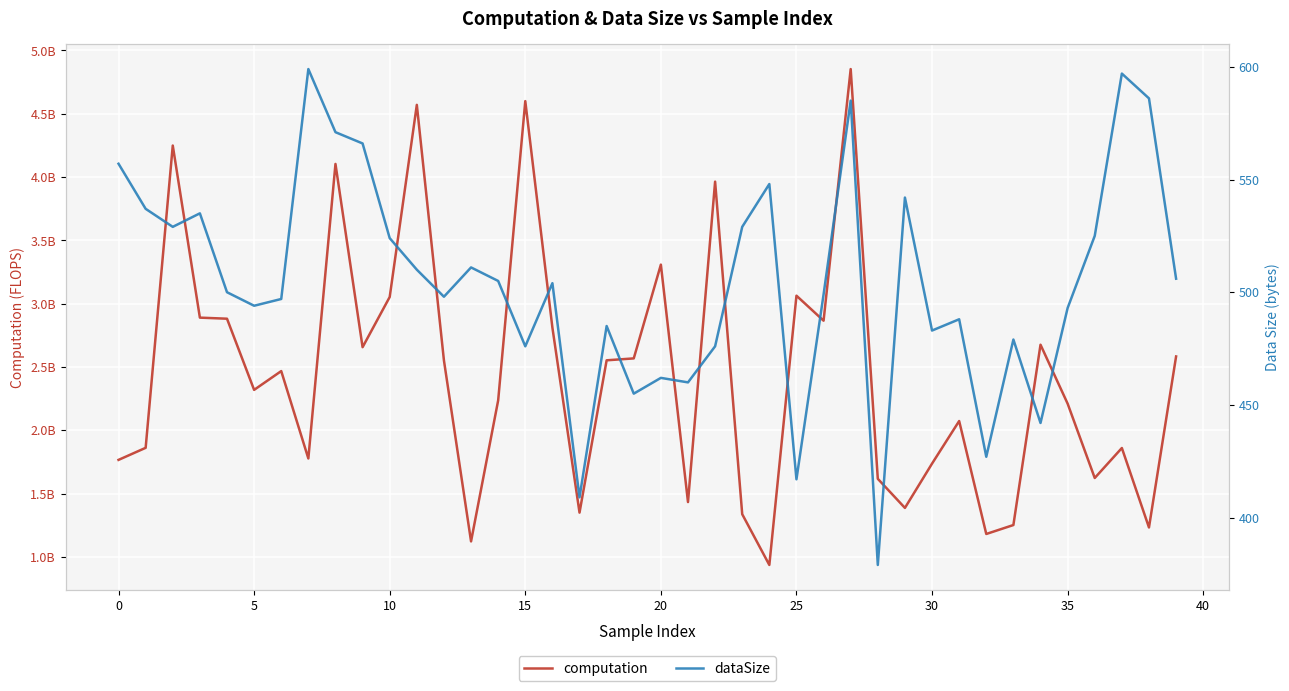

What is the spread (max minus min) of values at 15?

2881148518.6